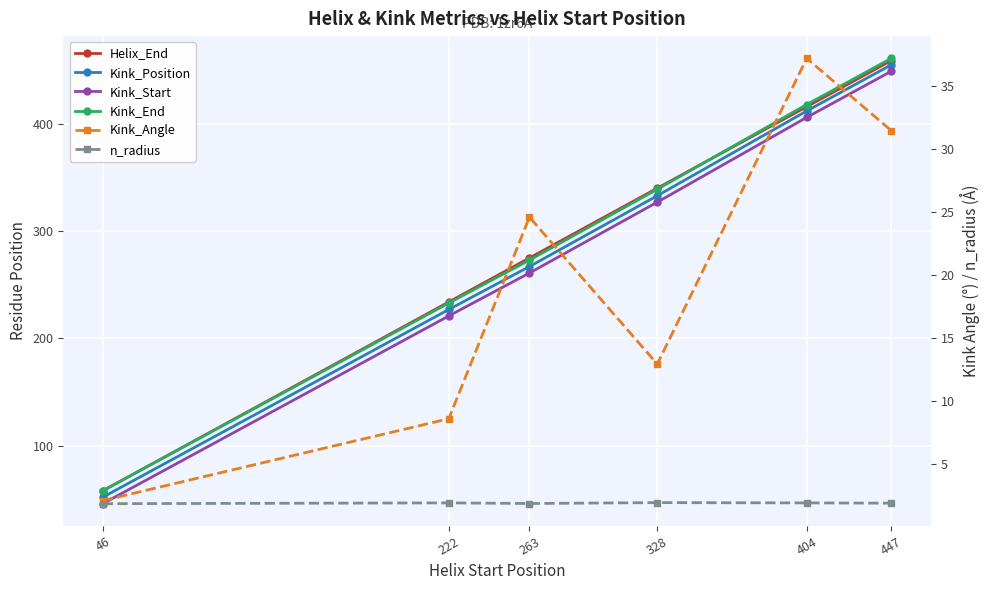

Reading left to right, what are all the values shown in this chart?

Helix_End: 46=58.0	222=234.0	263=275.0	328=340.0	404=416.0	447=459.0
Kink_Position: 46=52.0	222=227.0	263=267.0	328=333.0	404=412.0	447=455.0
Kink_Start: 46=46.0	222=221.0	263=261.0	328=327.0	404=406.0	447=449.0
Kink_End: 46=58.0	222=233.0	263=273.0	328=339.0	404=418.0	447=461.0
Kink_Angle: 46=2.1	222=8.6	263=24.6	328=13.0	404=37.2	447=31.5
n_radius: 46=1.9	222=1.9	263=1.9	328=1.9	404=1.9	447=1.9